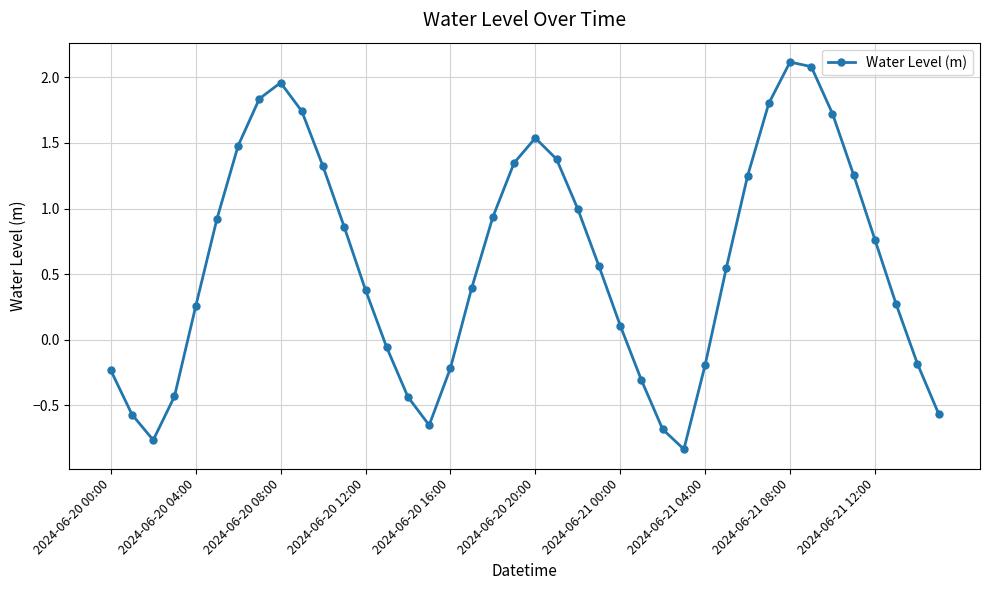

What is the value of the 33rd point from the left?

2.1